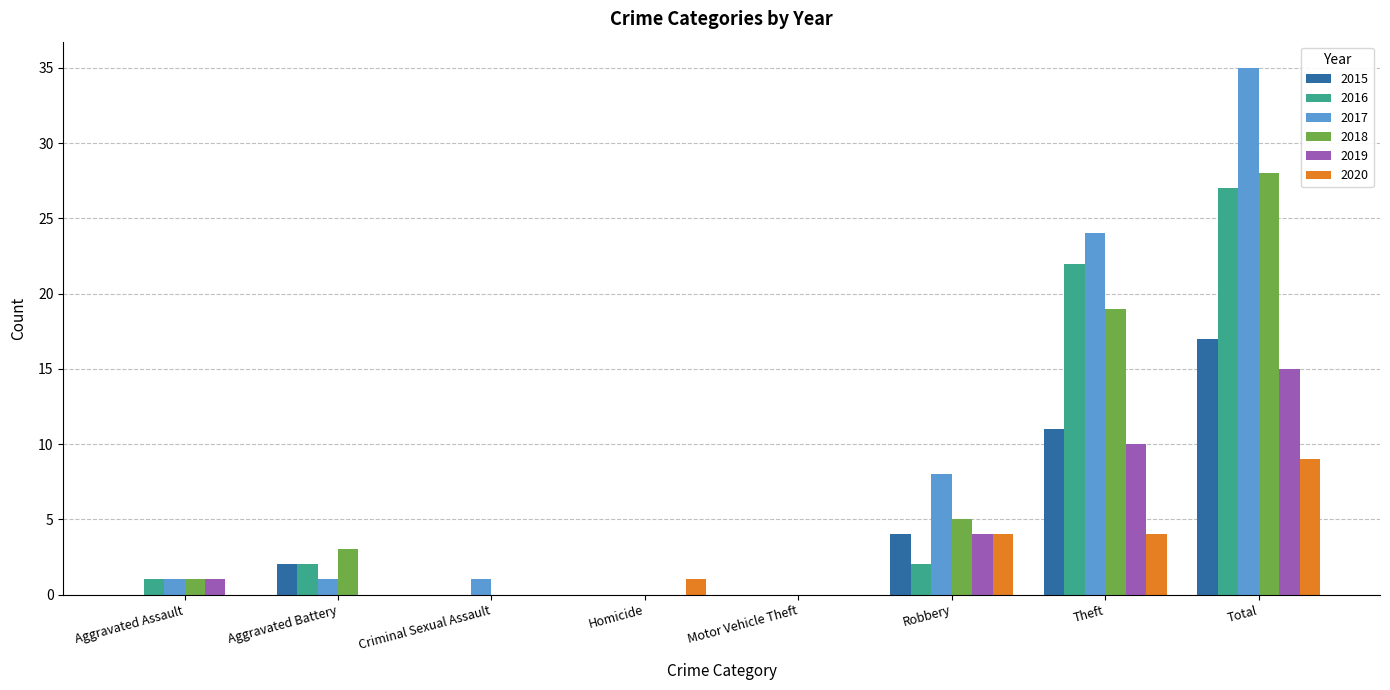

At which label is 2018 closest to 14?

Theft